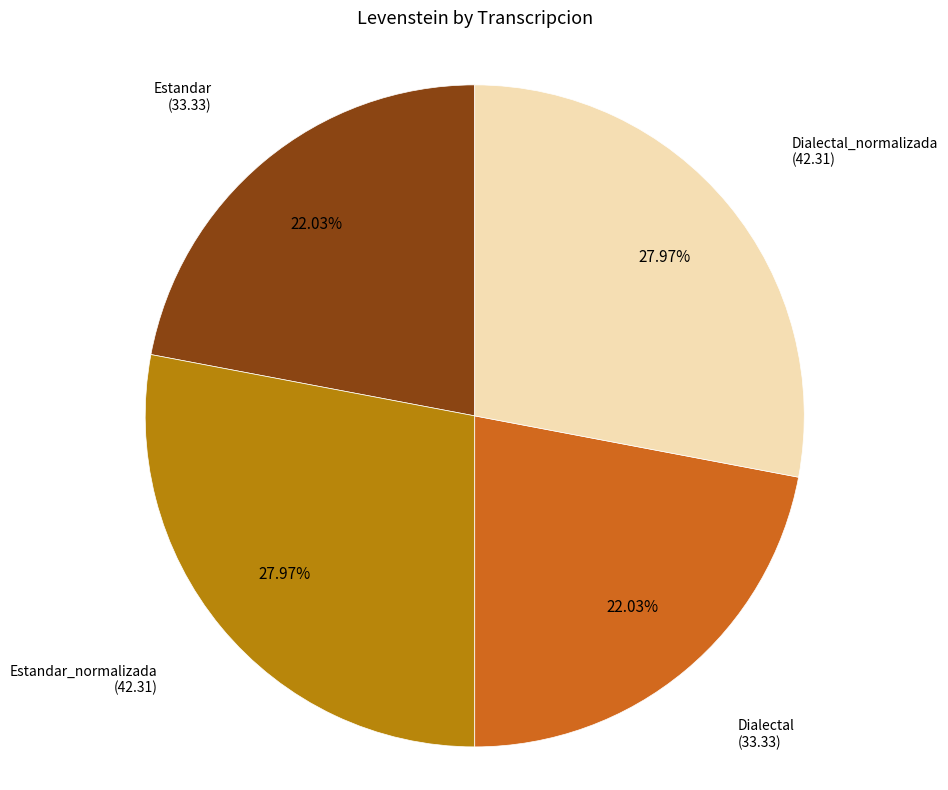

Is there any slice that represents more than half of the pie?

No